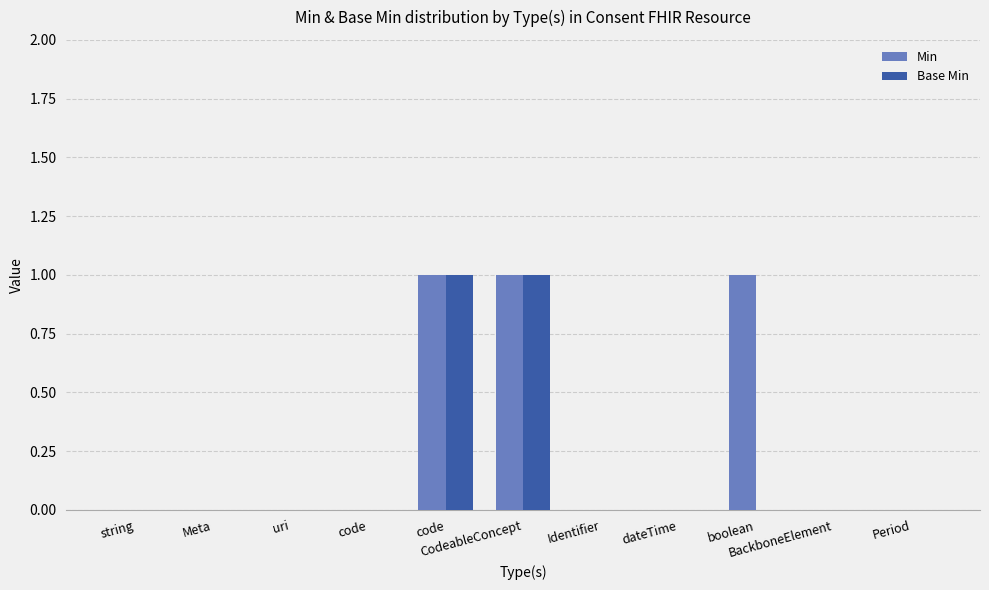

How many data points does each series have?

11